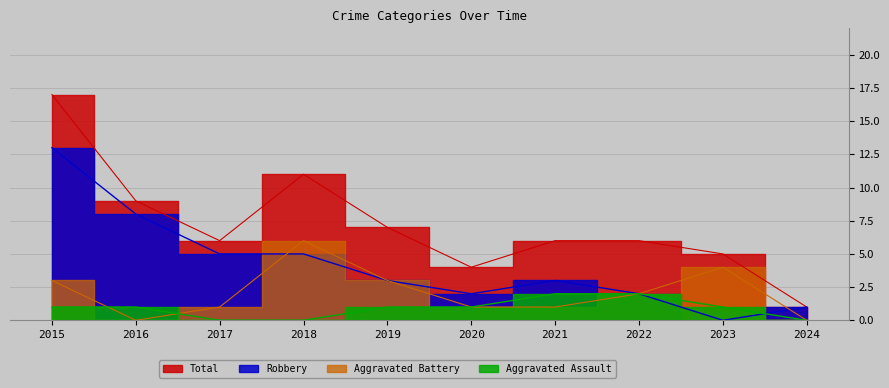

Reading right to left, extract all data points from this chart.

Aggravated Assault: 2024=0	2023=1	2022=2	2021=2	2020=1	2019=1	2018=0	2017=0	2016=1	2015=1
Aggravated Battery: 2024=0	2023=4	2022=2	2021=1	2020=1	2019=3	2018=6	2017=1	2016=0	2015=3
Robbery: 2024=1	2023=0	2022=2	2021=3	2020=2	2019=3	2018=5	2017=5	2016=8	2015=13
Total: 2024=1	2023=5	2022=6	2021=6	2020=4	2019=7	2018=11	2017=6	2016=9	2015=17